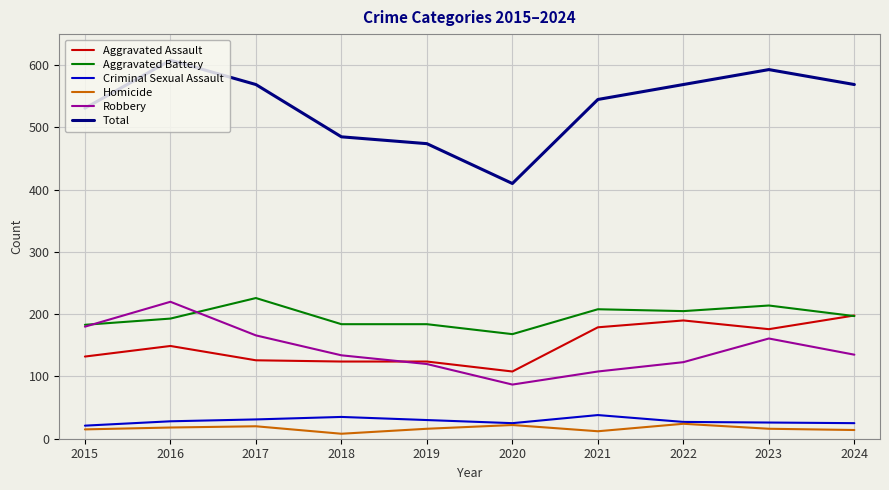

Count the number of data series in this chart.

6